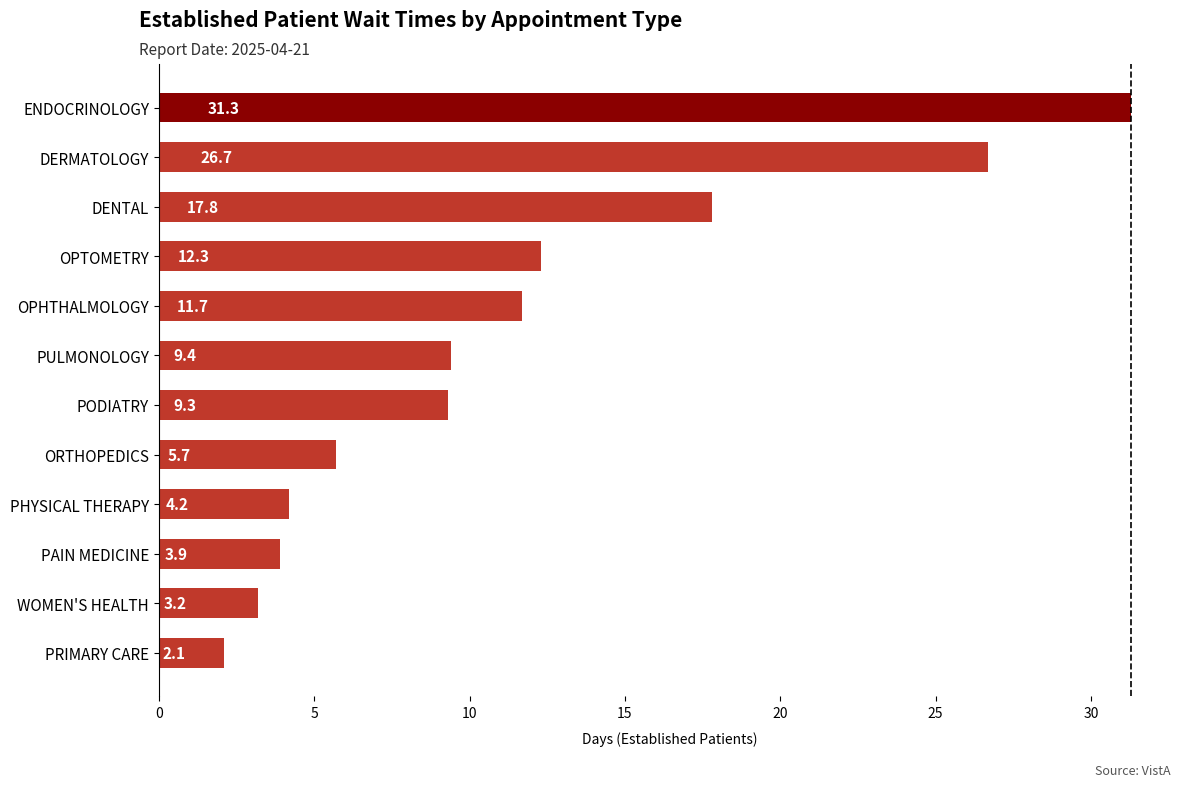

Is it true that the value at PODIATRY is 3.2?

False